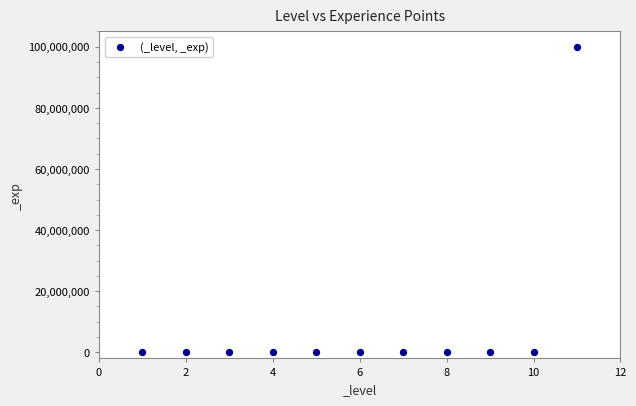

What is the average Y value?

9095882